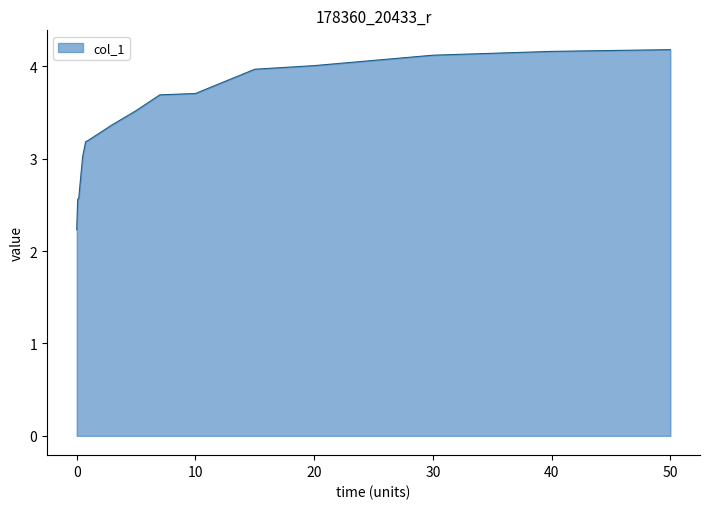

What is the maximum value shown in the chart?

4.2